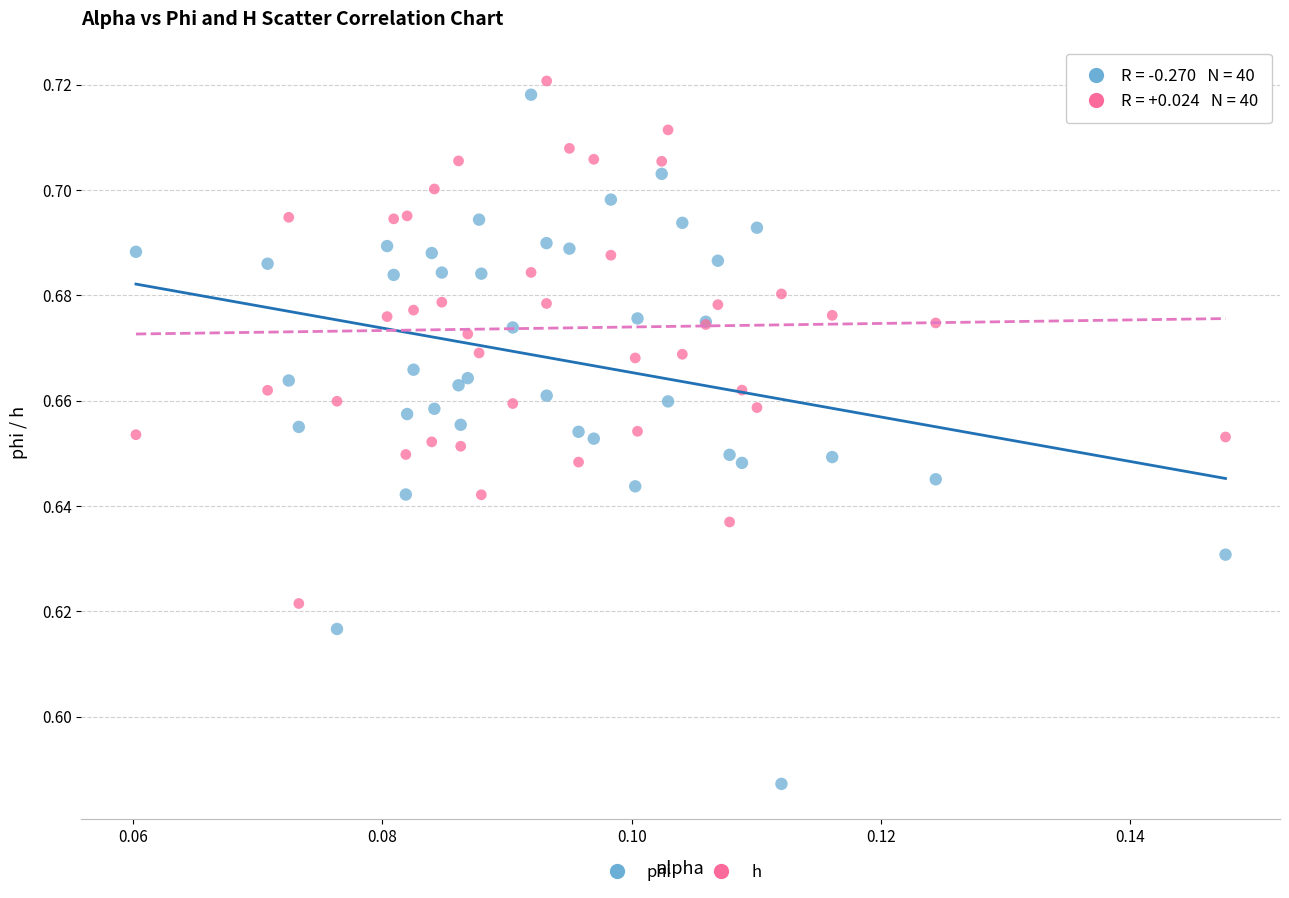

Which series contains the lowest Y value?

phi